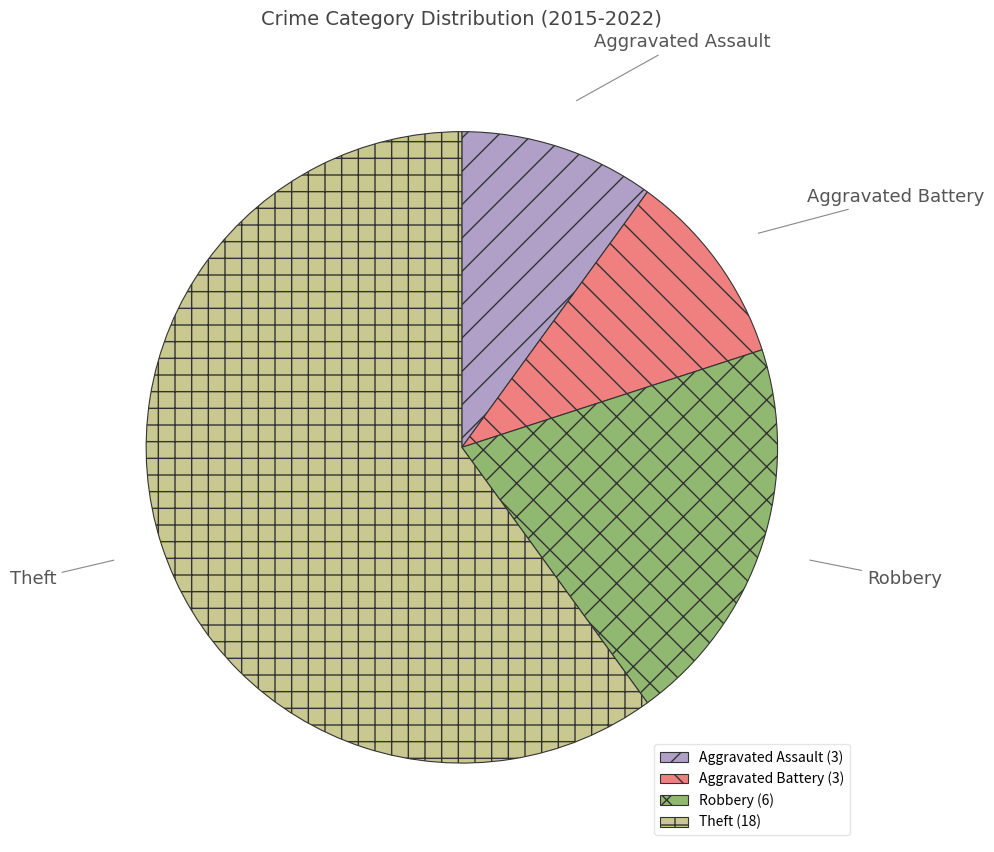

Do Theft and Robbery together represent more than half of the pie?

Yes